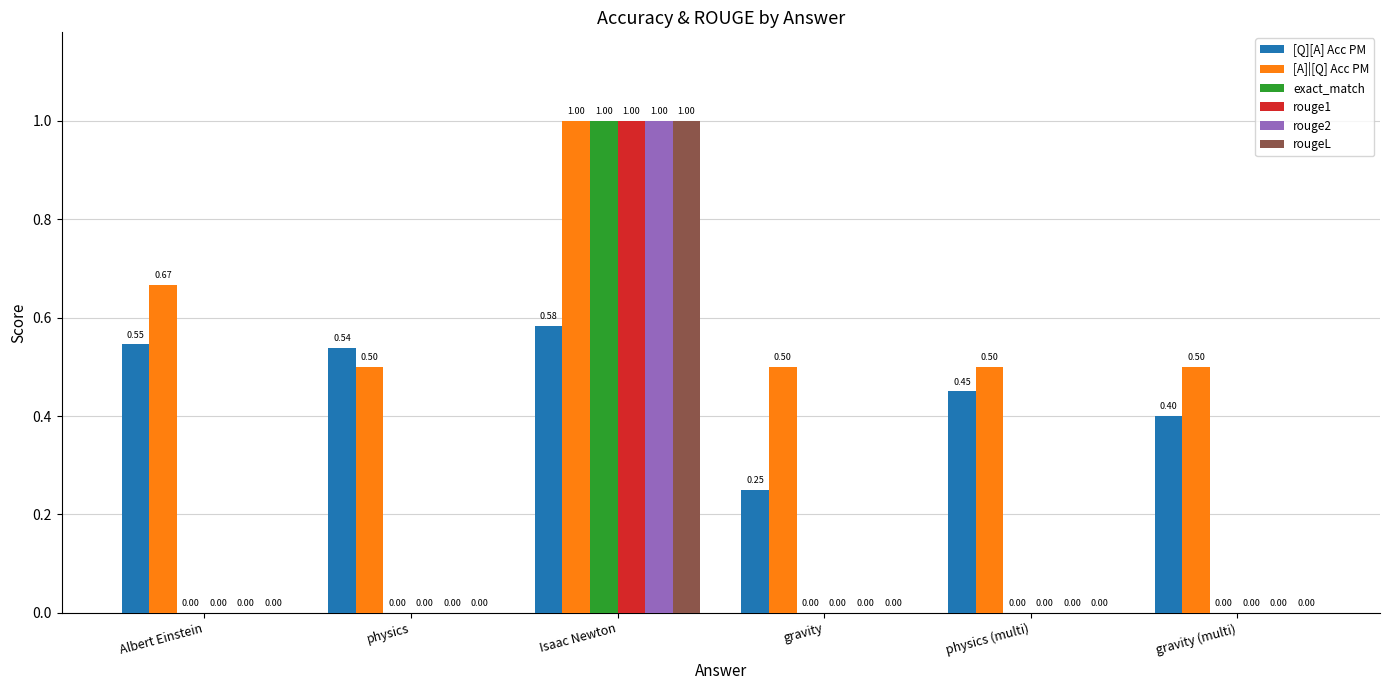

Between physics (multi) and gravity (multi), which series saw the biggest shift?

[Q][A] Acc PM